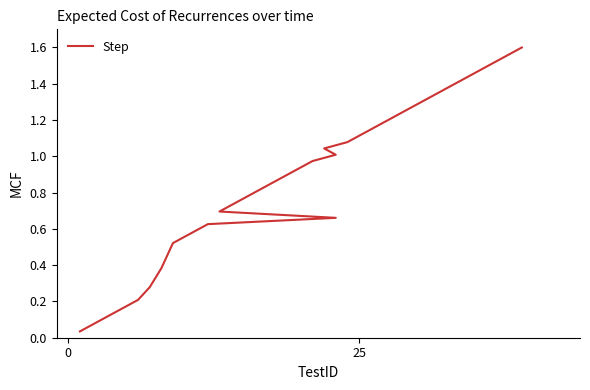

Approximately how many times larger is the value at 31 compared to 35?

0.9